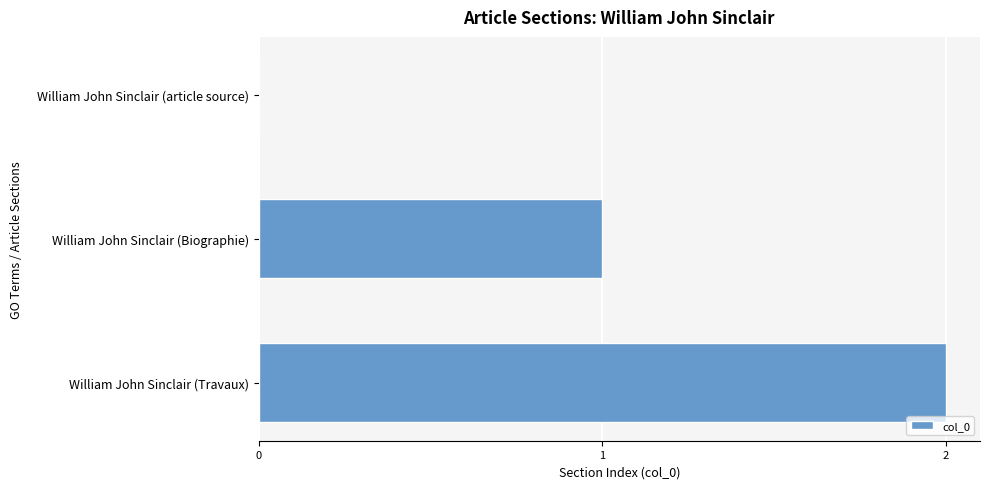

Count the values in the range 0 to 2.

3